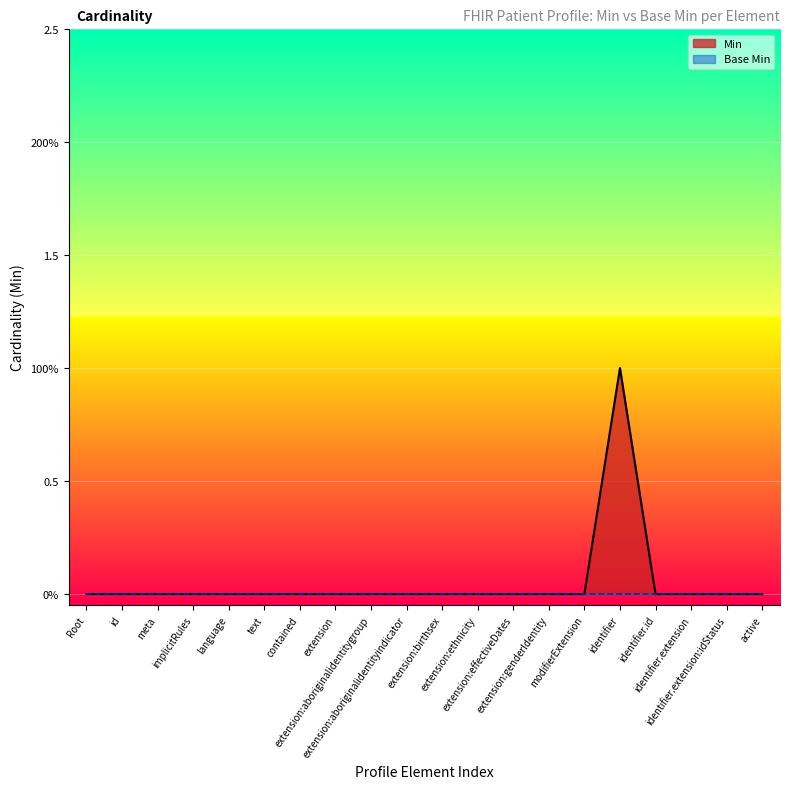

How many lines are shown in the chart?

1